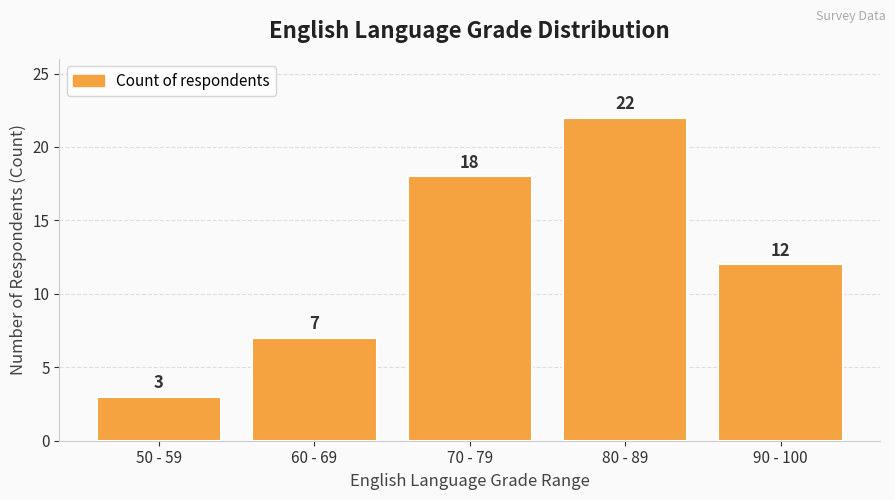

List the labels in order of value, largest first.

80 - 89, 70 - 79, 90 - 100, 60 - 69, 50 - 59